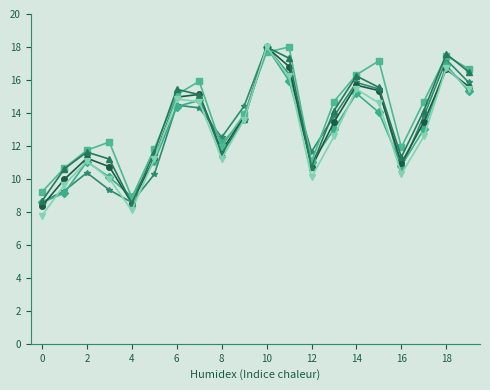

What is the minimum value shown in the chart?

7.8